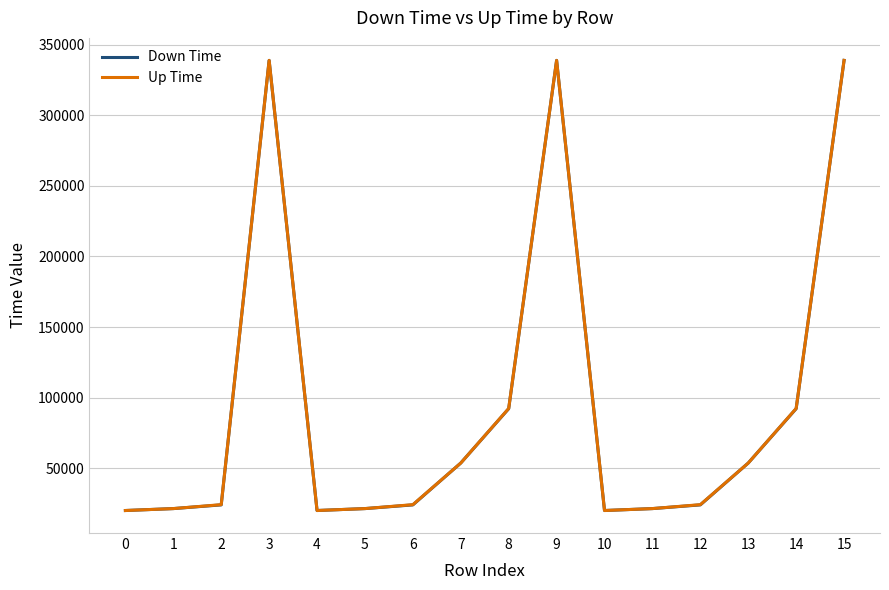

True or false: Up Time and Down Time intersect in this chart.

False